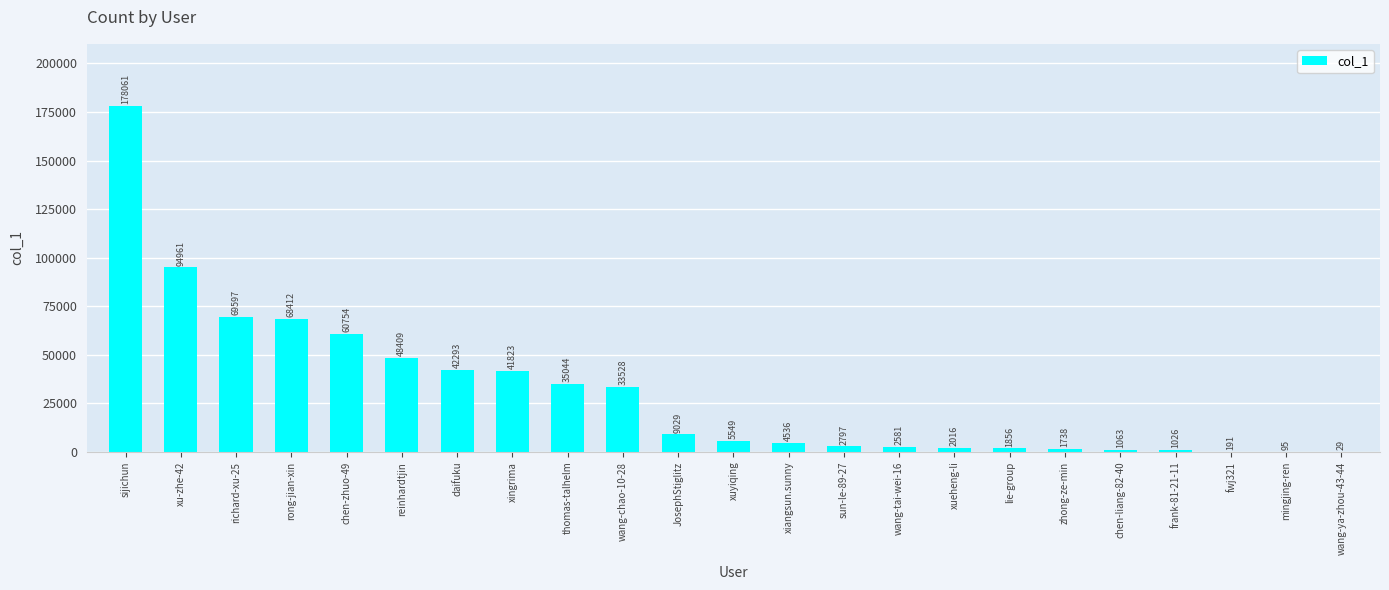

What is the difference between the values at JosephStiglitz and lie-group?

7173